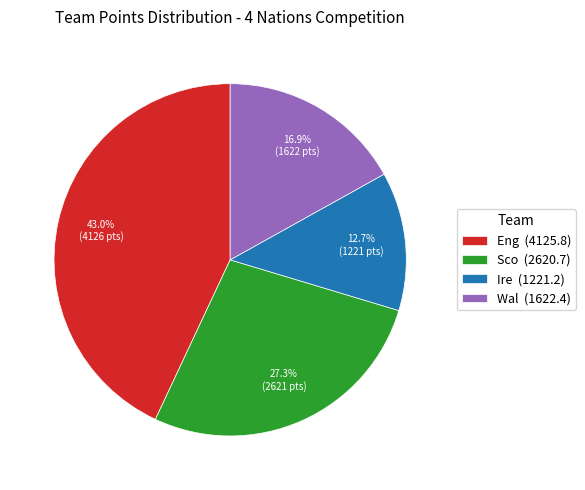

How many segments does this pie chart have?

4